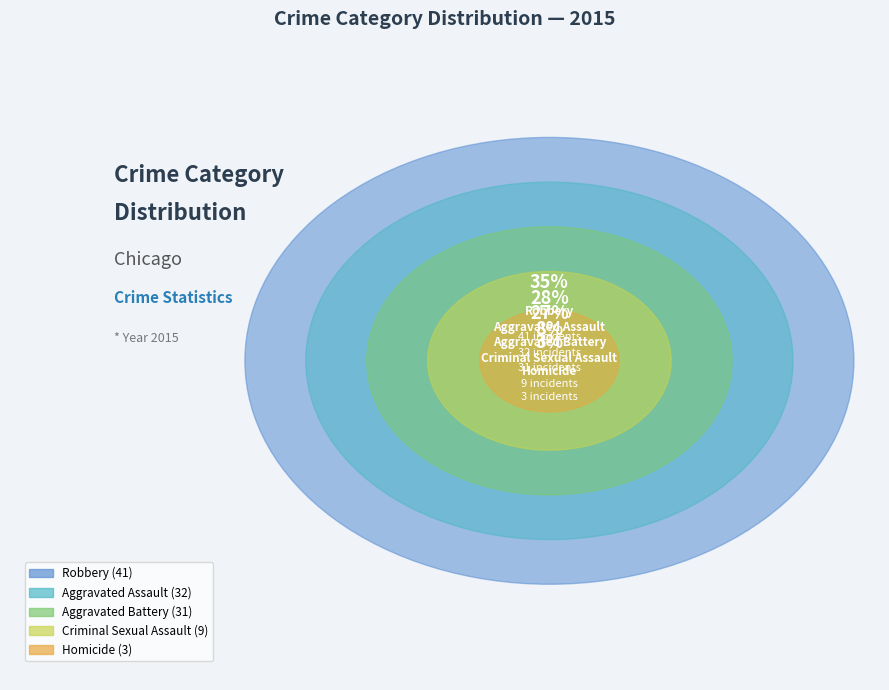

Count the number of slices in the pie.

5